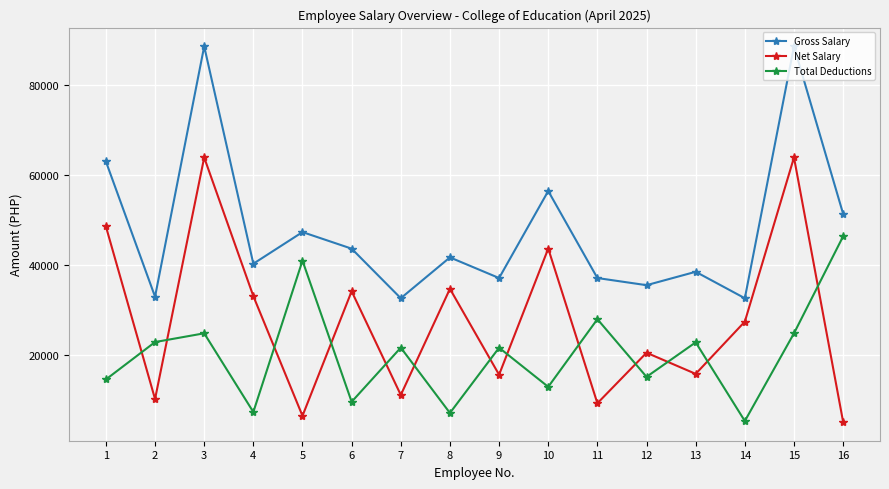

Where does the Gross Salary series first go above 41616?

1